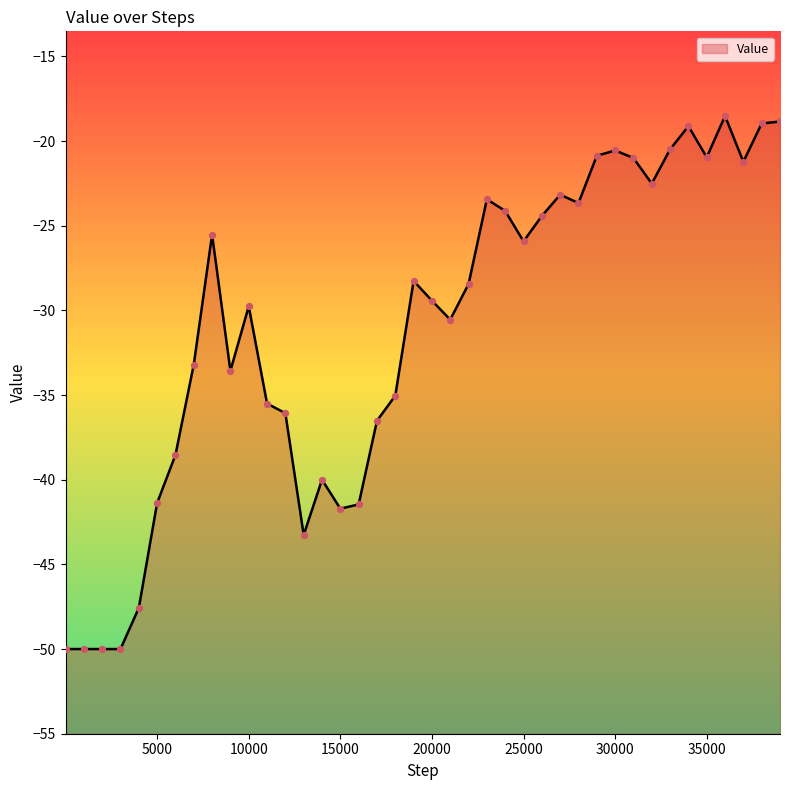

What is the change in value from 10001 to 24001?

+5.6